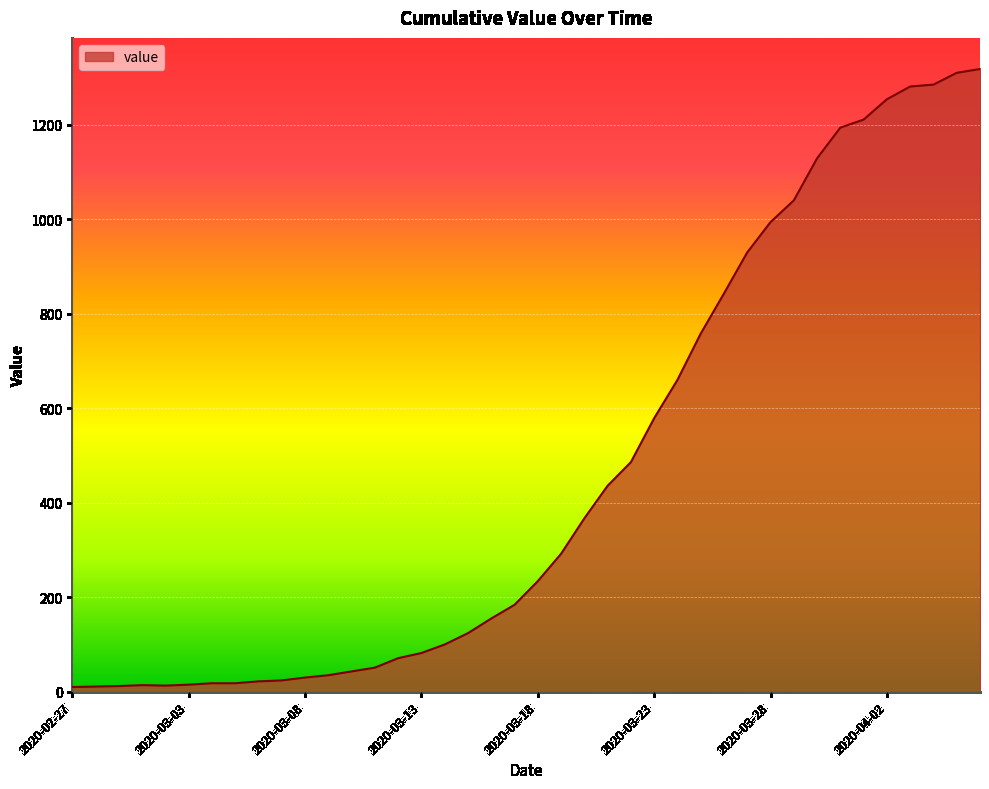

What is the average value?

466